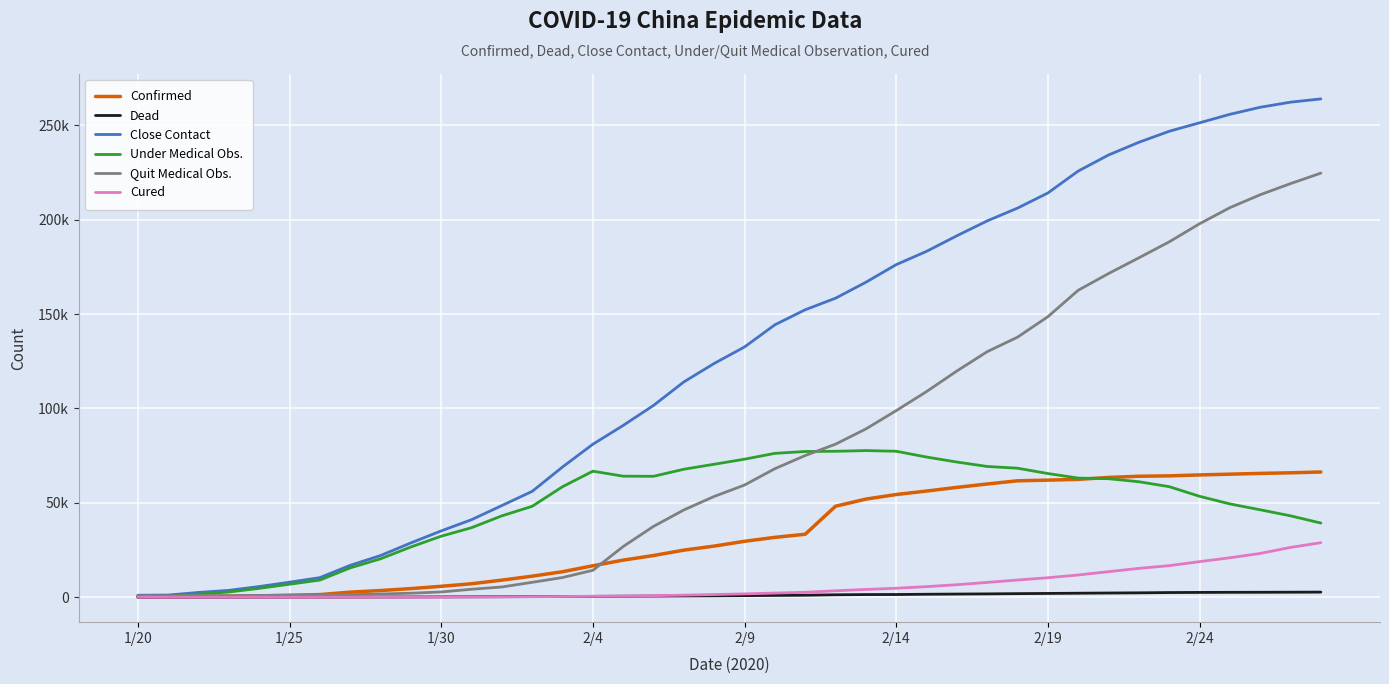

Which series has the largest total across all categories?

Close Contact